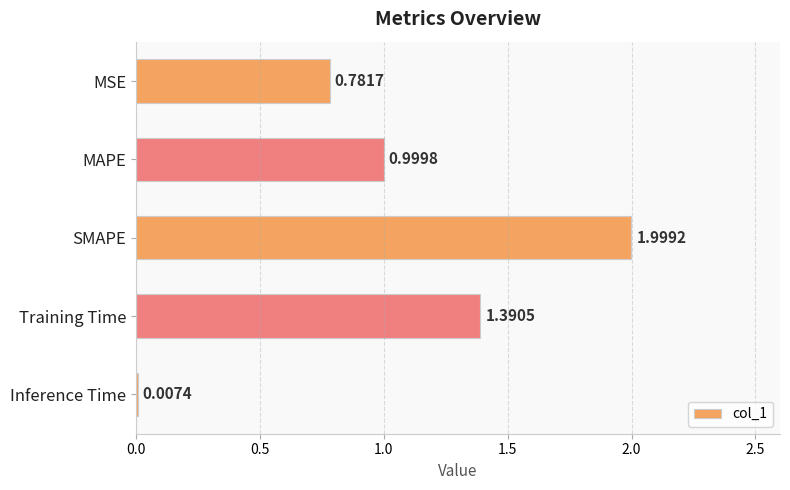

Between MAPE and Training Time, which is larger?

Training Time